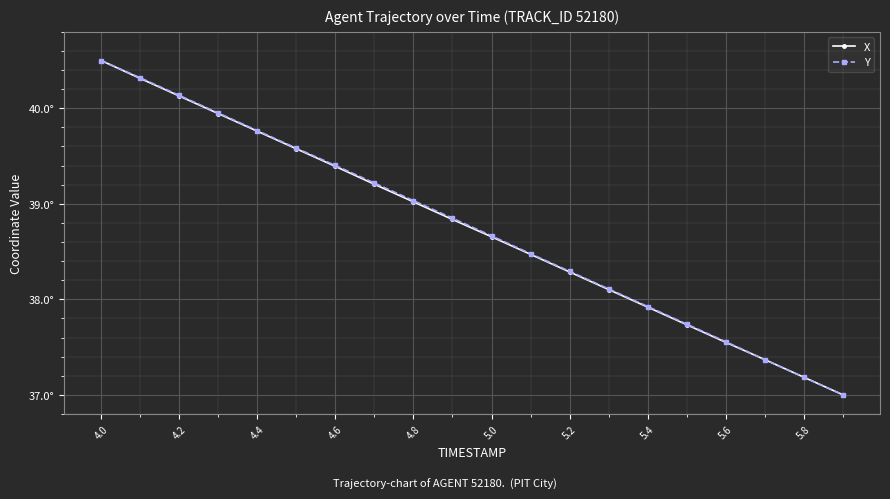

What are all the series names shown in the legend?

X, Y